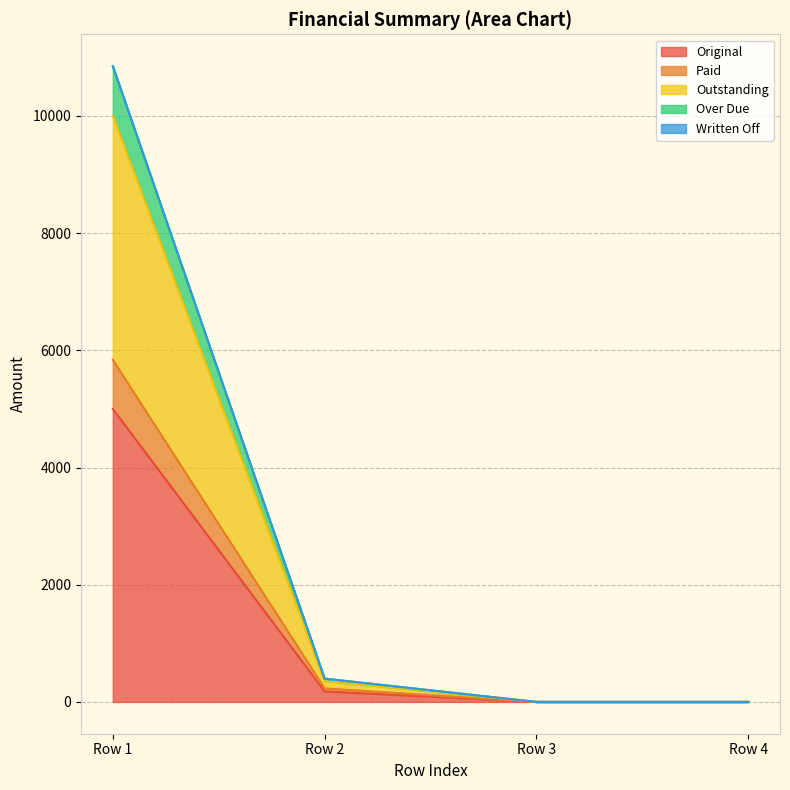

At which category is the sum across all series the highest?

Row 1